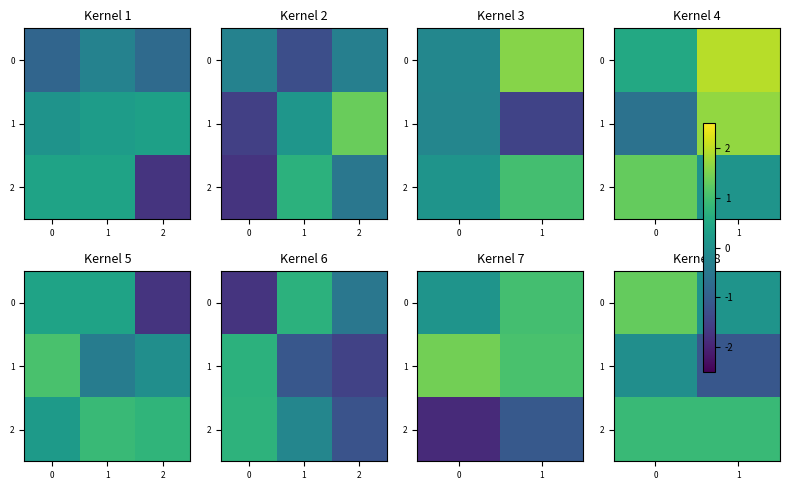

What is the difference between the 0 values at 0 and 1?

1.2